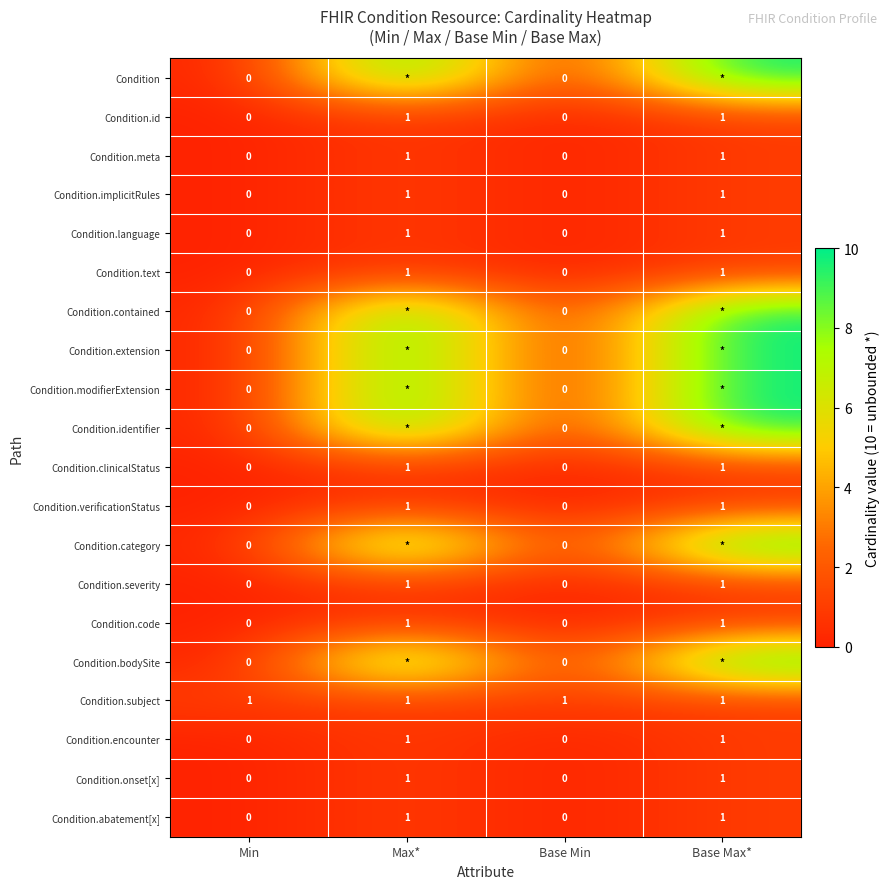

Is it true that Condition.verificationStatus equals 1 at Base Max*?

True